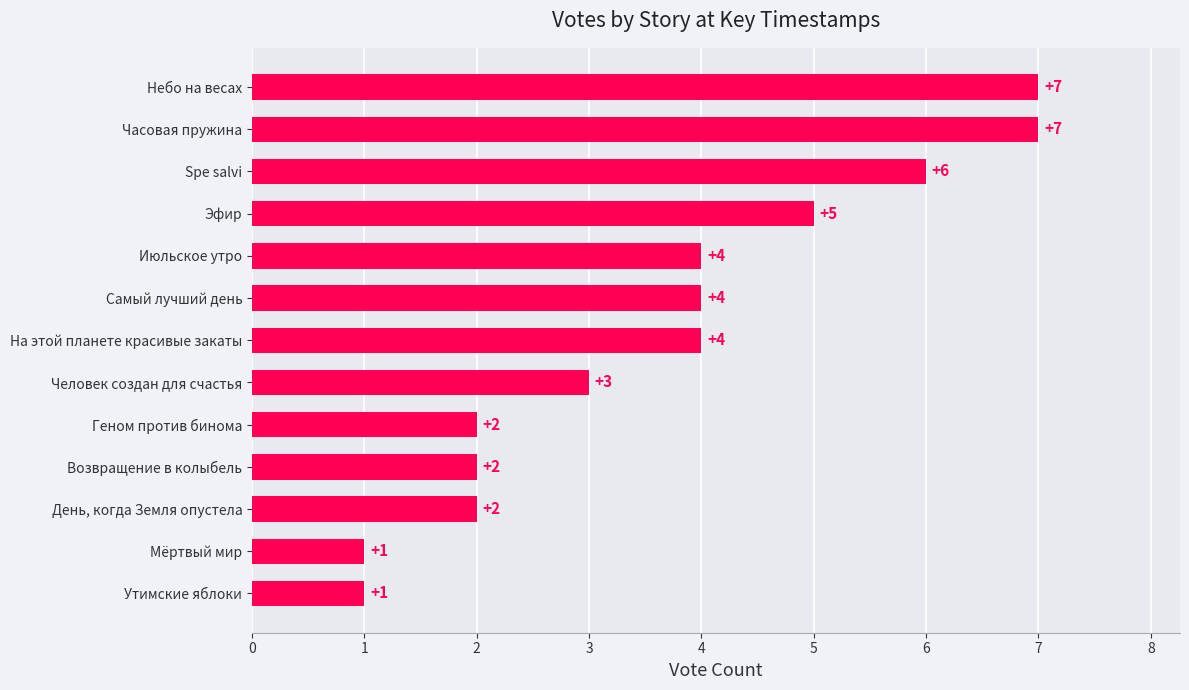

What is the change in value from Spe salvi to Небо на весах?

+1